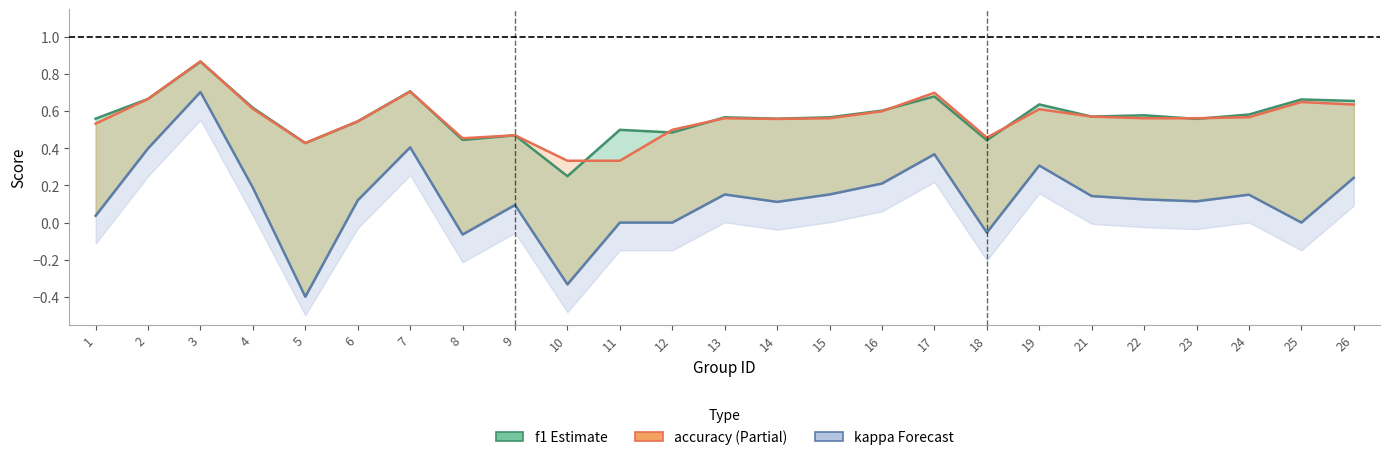

The value of kappa at 3 is 1.1. True or false?

False